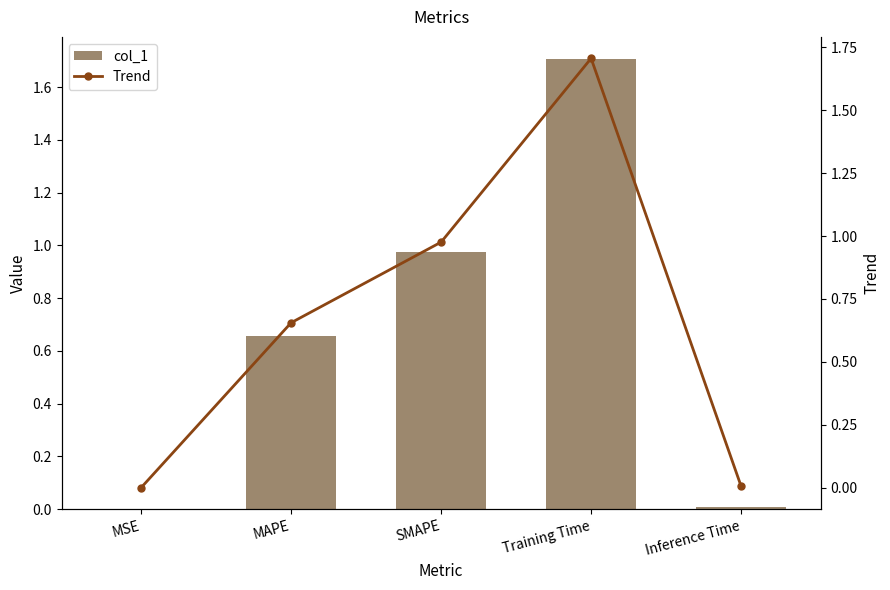

What position from the left is SMAPE?

3